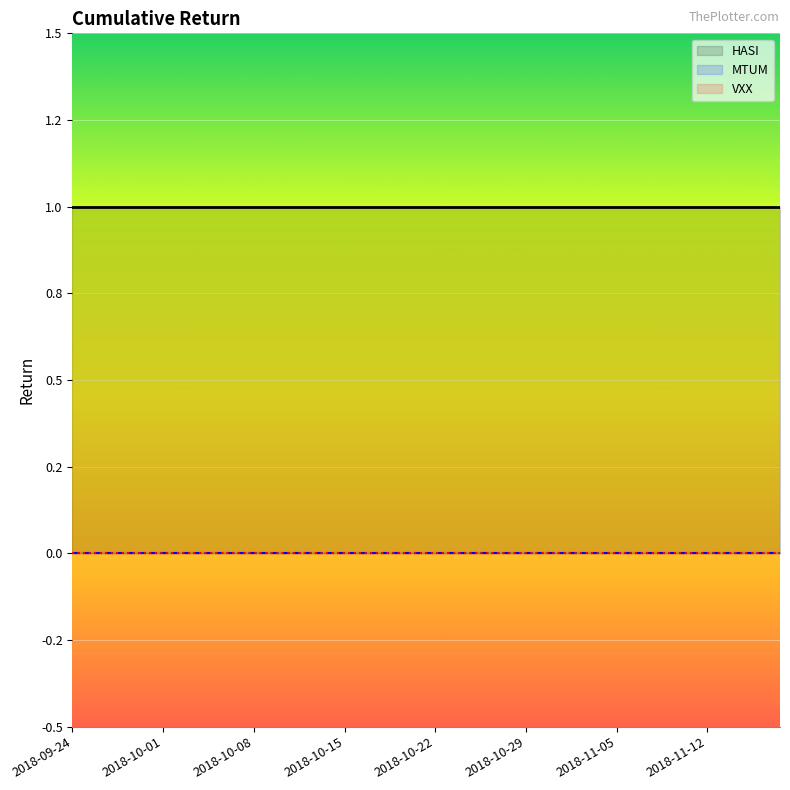

Rank the series at 38 from highest to lowest value.

HASI, MTUM, VXX